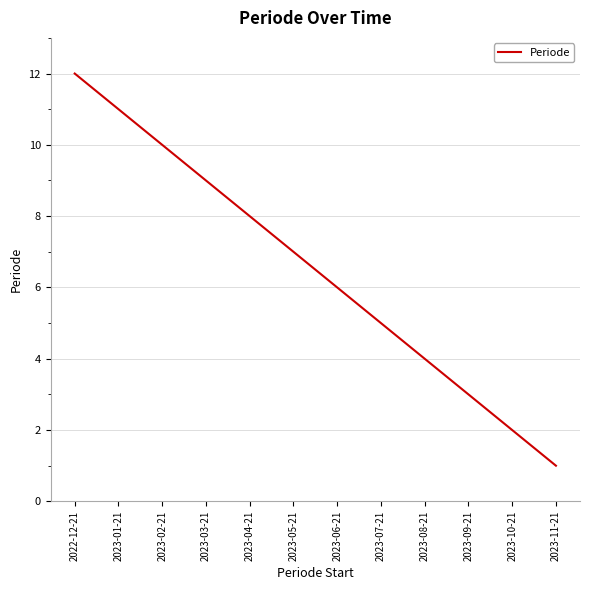

List the labels in order of value, smallest first.

2023-11-21, 2023-10-21, 2023-09-21, 2023-08-21, 2023-07-21, 2023-06-21, 2023-05-21, 2023-04-21, 2023-03-21, 2023-02-21, 2023-01-21, 2022-12-21